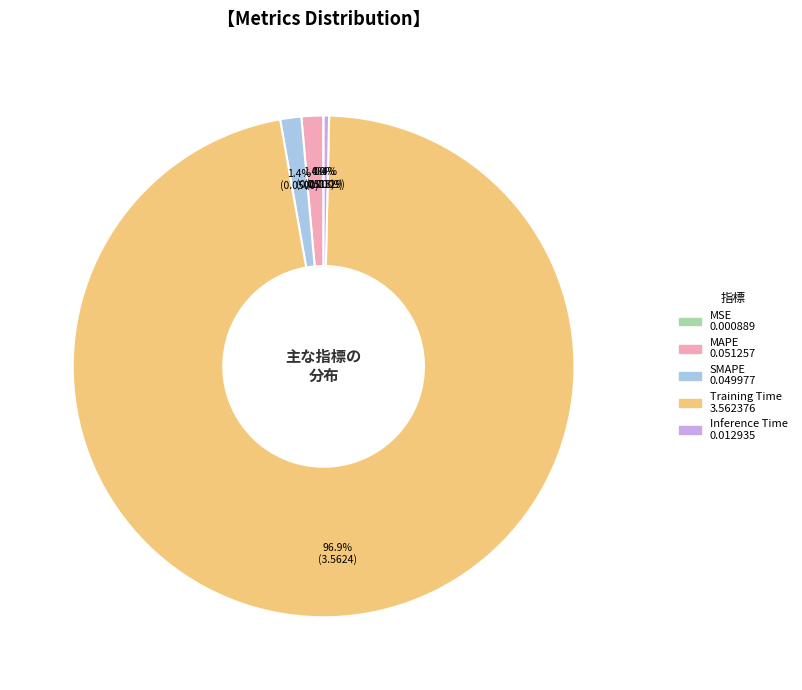

What percentage is NOT represented by SMAPE?

98.6%